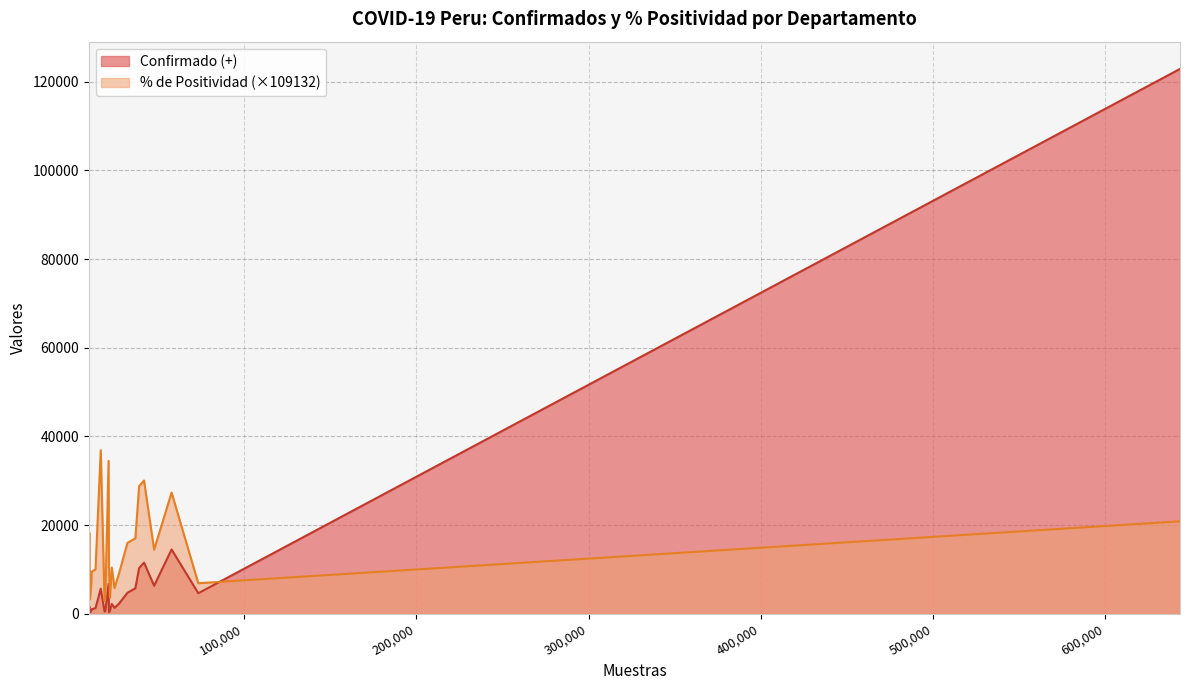

The Confirmado (+) series shows 1690.8 at AYACUCHO. True or false?

False